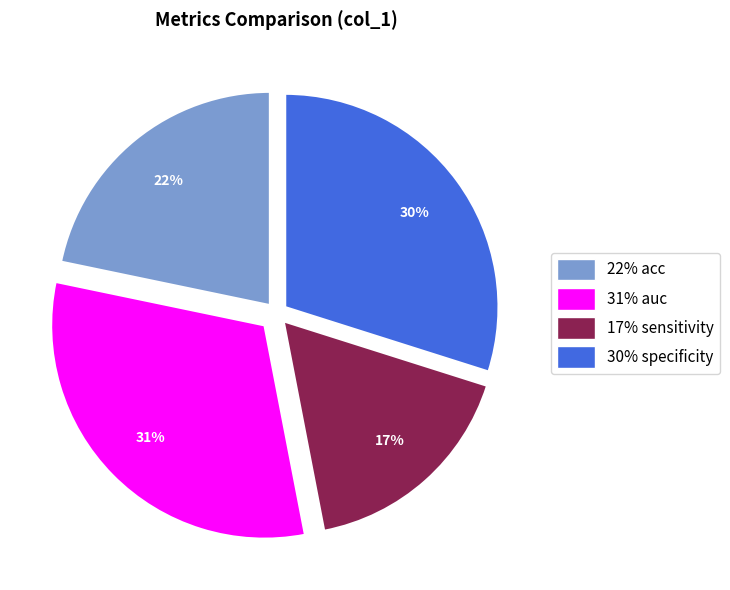

To the nearest percent, what is the average slice percentage?

25%